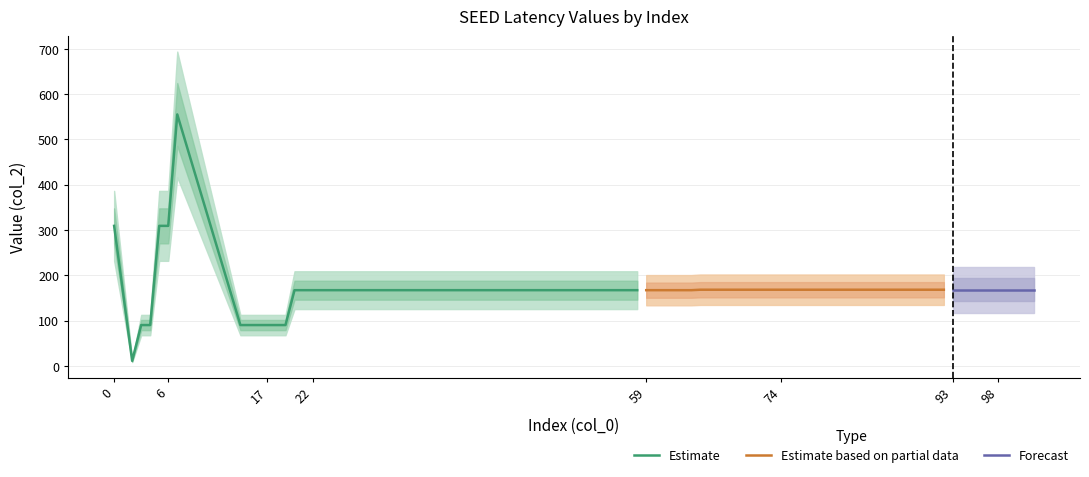

Reading left to right, transcribe all the data shown in this chart.

0=309	2=11	3=90	4=90	5=309	6=309	7=555	14=90	15=90	16=90	17=90	18=90	19=90	20=167	21=167	22=167	23=167	56=167	57=167	58=167	59=167	62=167	63=167	64=167	65=168	74=168	75=168	76=168	77=168	92=168	93=168	94=168	95=168	96=168	97=168	98=168	99=168	100=168	101=168	102=168